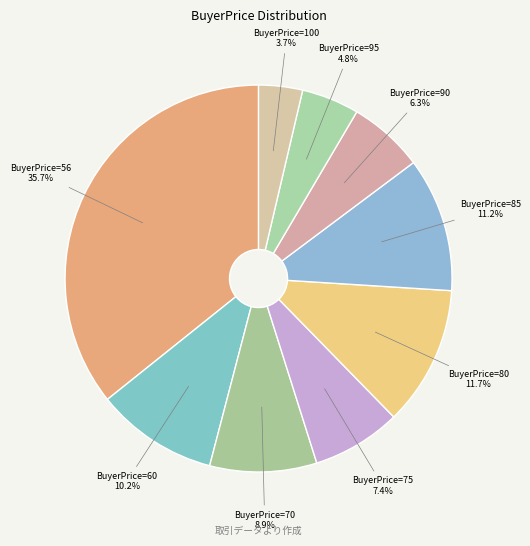

What is the smallest slice in the pie chart?

BuyerPrice=100 3.7%